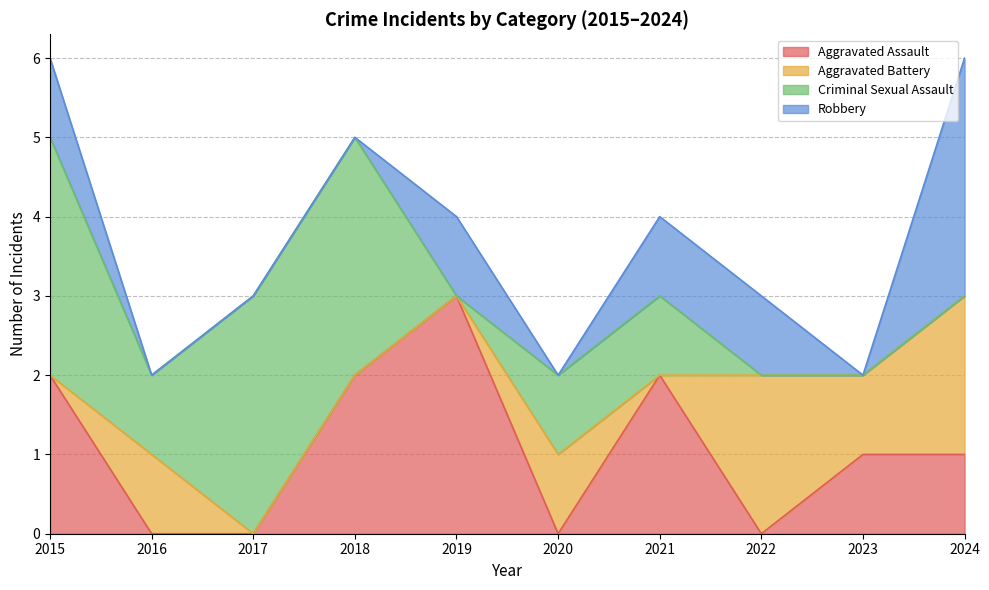

What is the difference between the second highest and second lowest values in the Criminal Sexual Assault series?

3